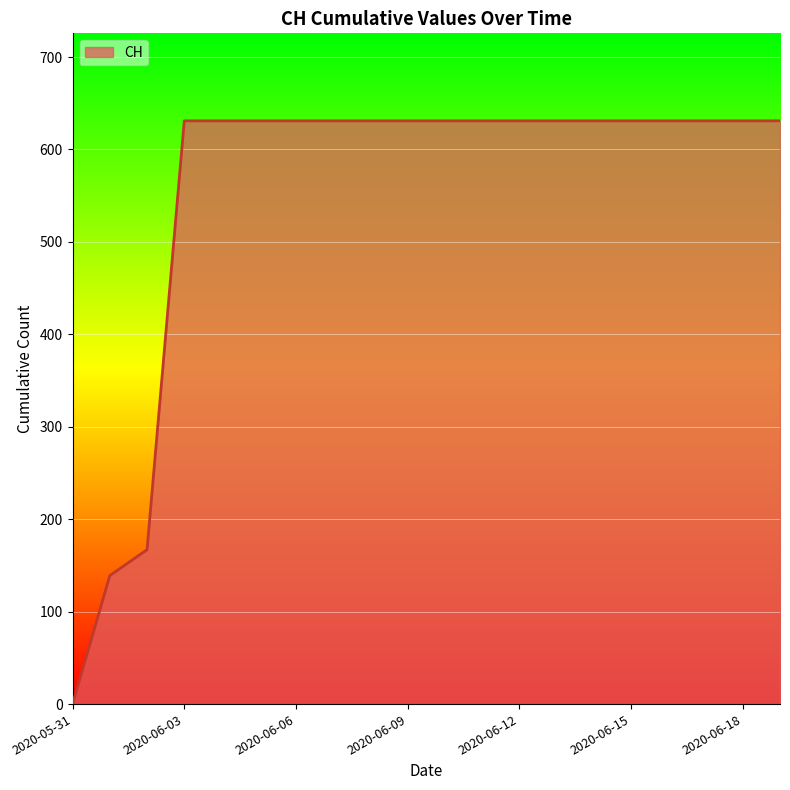

What is the maximum value shown in the chart?

631